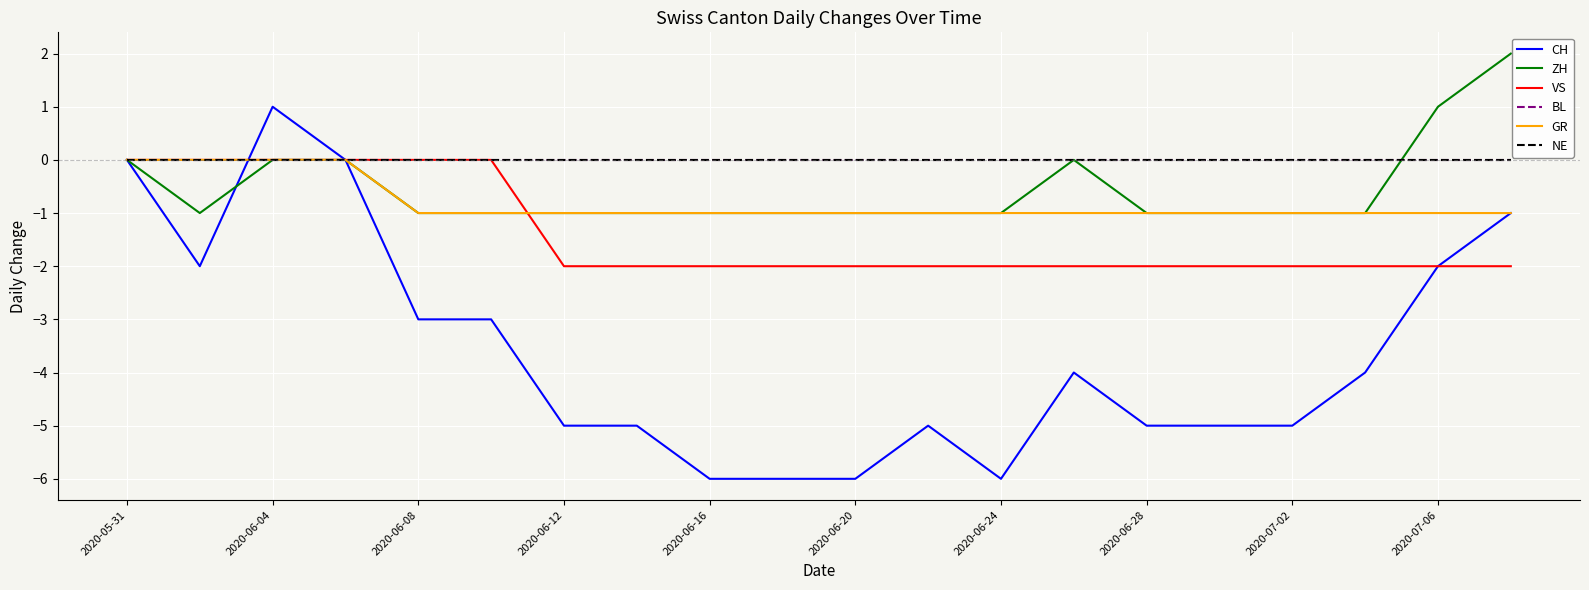

Reading left to right, list all the values displayed in this chart.

CH: 0	-2	1	0	-3	-3	-5	-5	-6	-6	-6	-5	-6	-4	-5	-5	-5	-4	-2	-1
ZH: 0	-1	0	0	-1	-1	-1	-1	-1	-1	-1	-1	-1	0	-1	-1	-1	-1	1	2
VS: 0	0	0	0	0	0	-2	-2	-2	-2	-2	-2	-2	-2	-2	-2	-2	-2	-2	-2
BL: 0	0	0	0	0	0	0	0	0	0	0	0	0	0	0	0	0	0	0	0
GR: 0	0	0	0	-1	-1	-1	-1	-1	-1	-1	-1	-1	-1	-1	-1	-1	-1	-1	-1
NE: 0	0	0	0	0	0	0	0	0	0	0	0	0	0	0	0	0	0	0	0